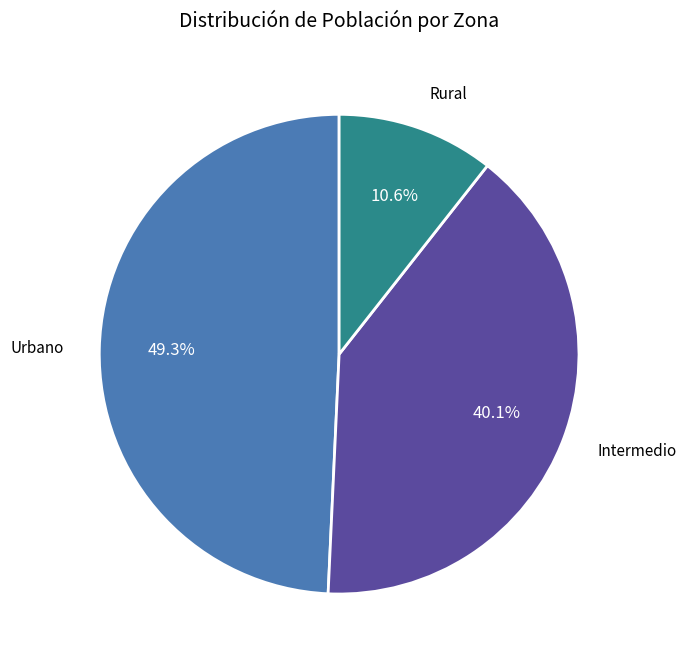

To the nearest percent, what is the average slice percentage?

33%